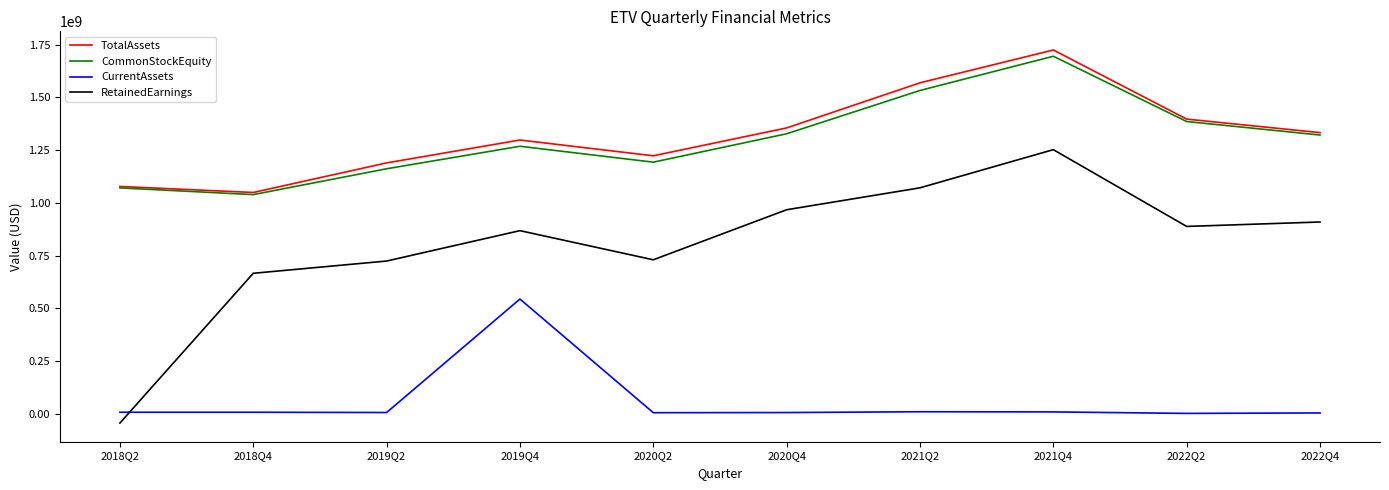

Does the chart display data point markers on the line(s)?

No